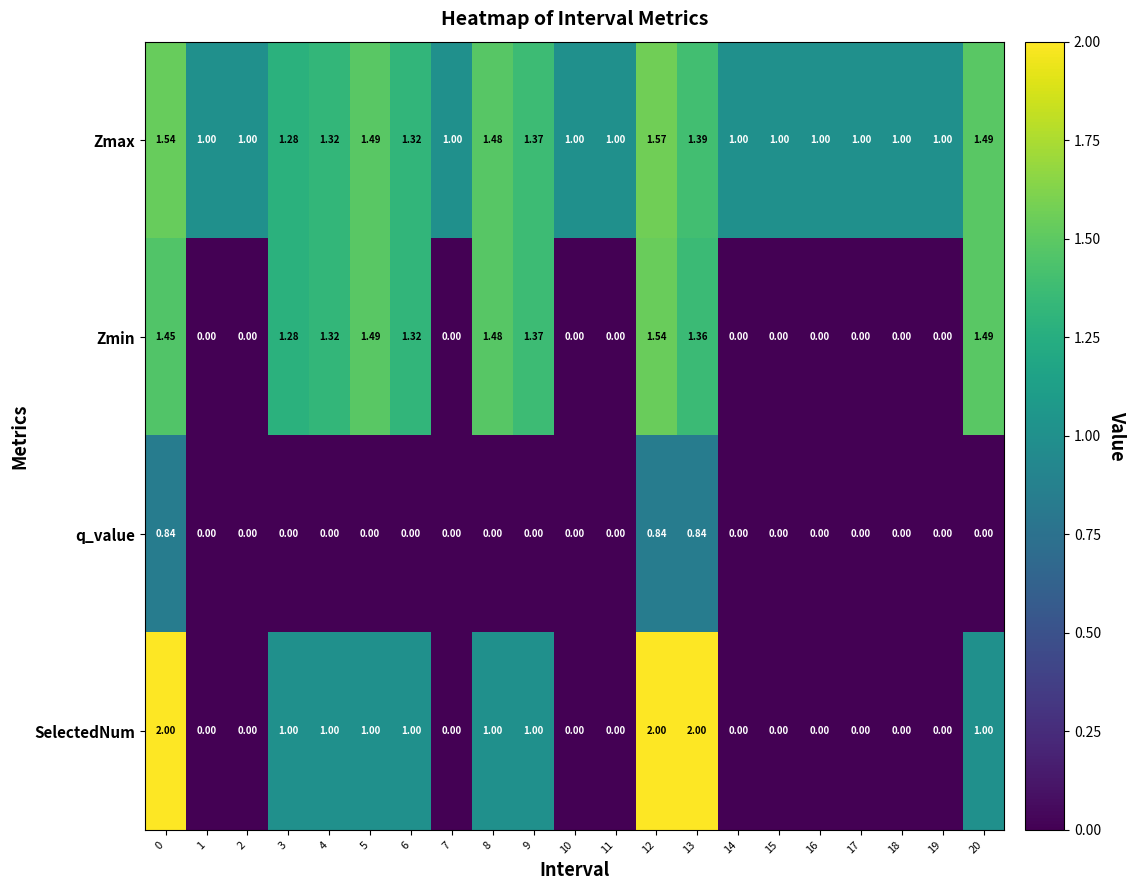

Between 7 and 8, which series saw the biggest shift?

Zmin